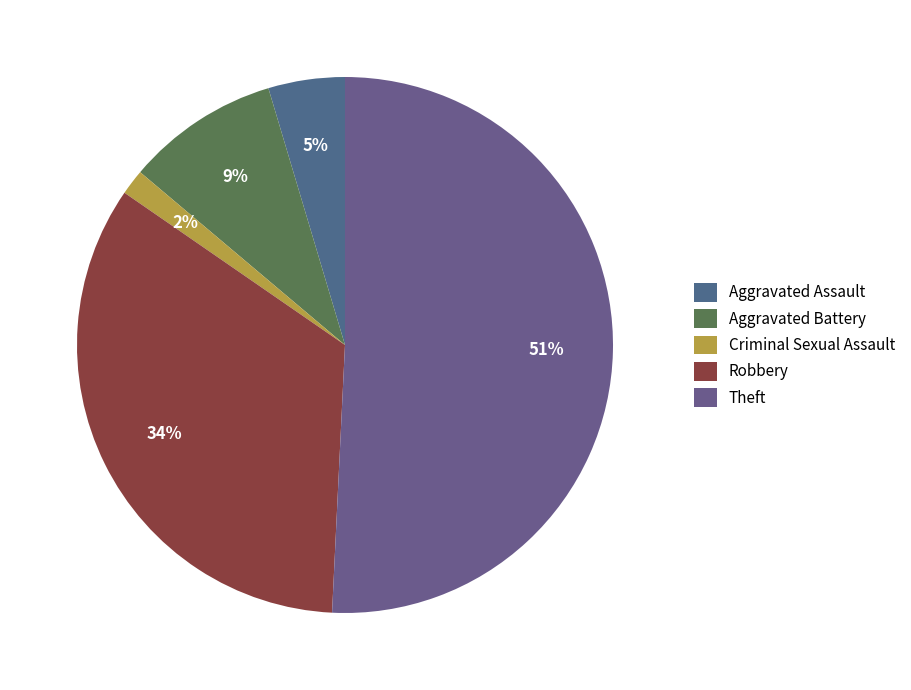

Count the number of slices in the pie.

5